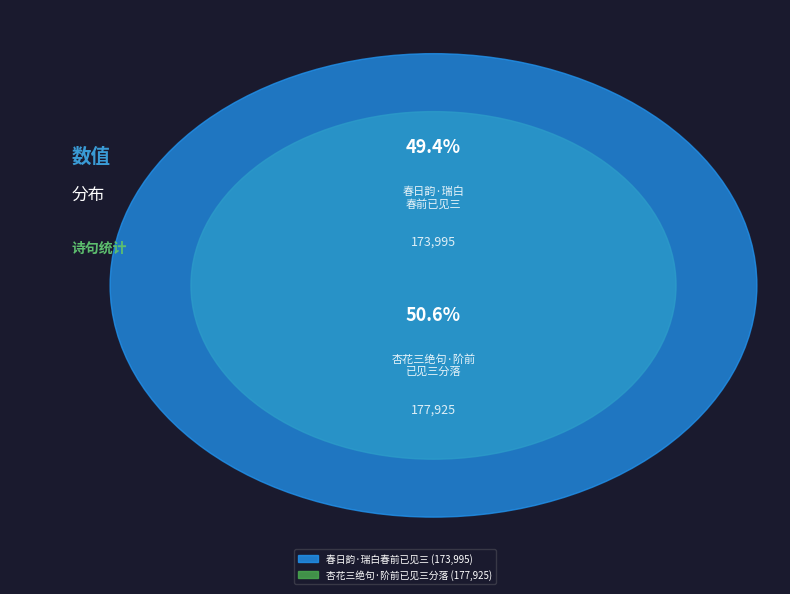

To the nearest percent, what is the combined percentage of 春日韵·瑞白春前已见三 and 杏花三绝句·阶前已见三分落?

100%